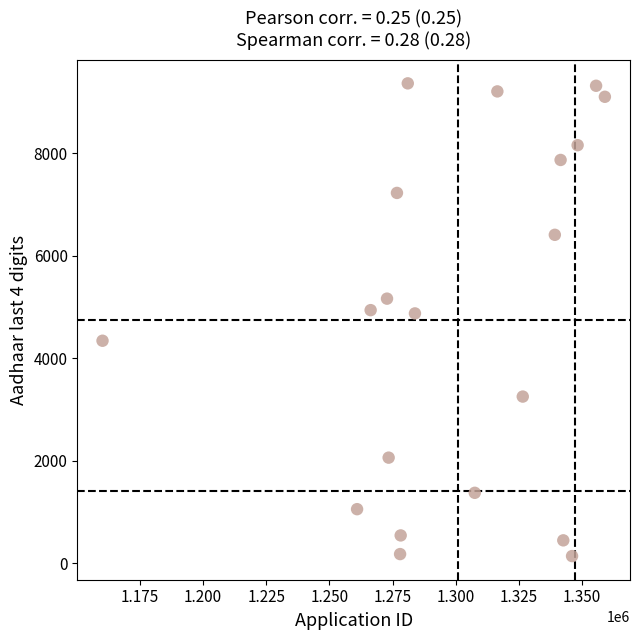

What is the range of X values (max minus min)?

198903